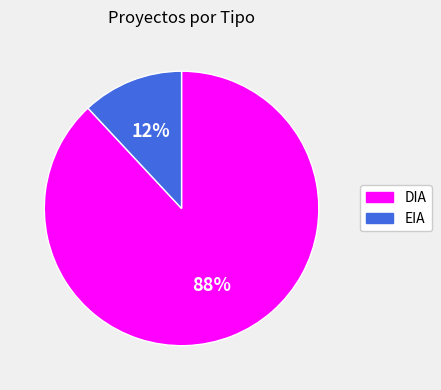

To the nearest percent, what is the difference between the DIA and EIA slice percentages?

76%